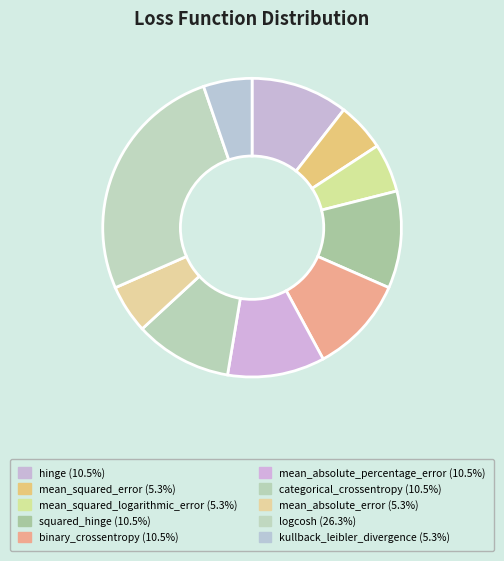

Is kullback_leibler_divergence the majority of the pie?

No